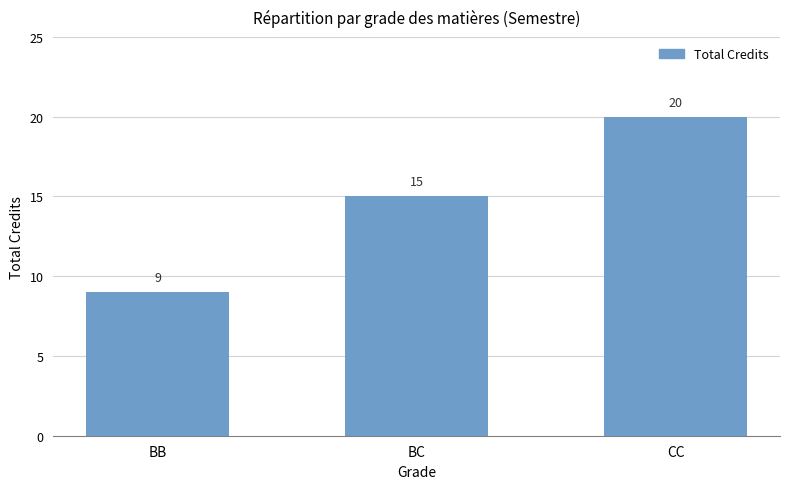

How many values are between 9 and 20?

3